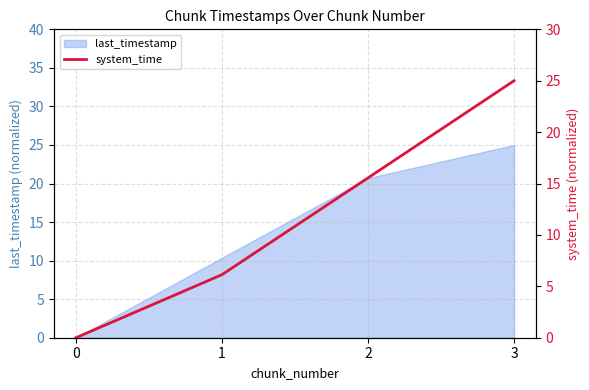

True or false: last_timestamp has more than 1 points higher than both neighbors.

False